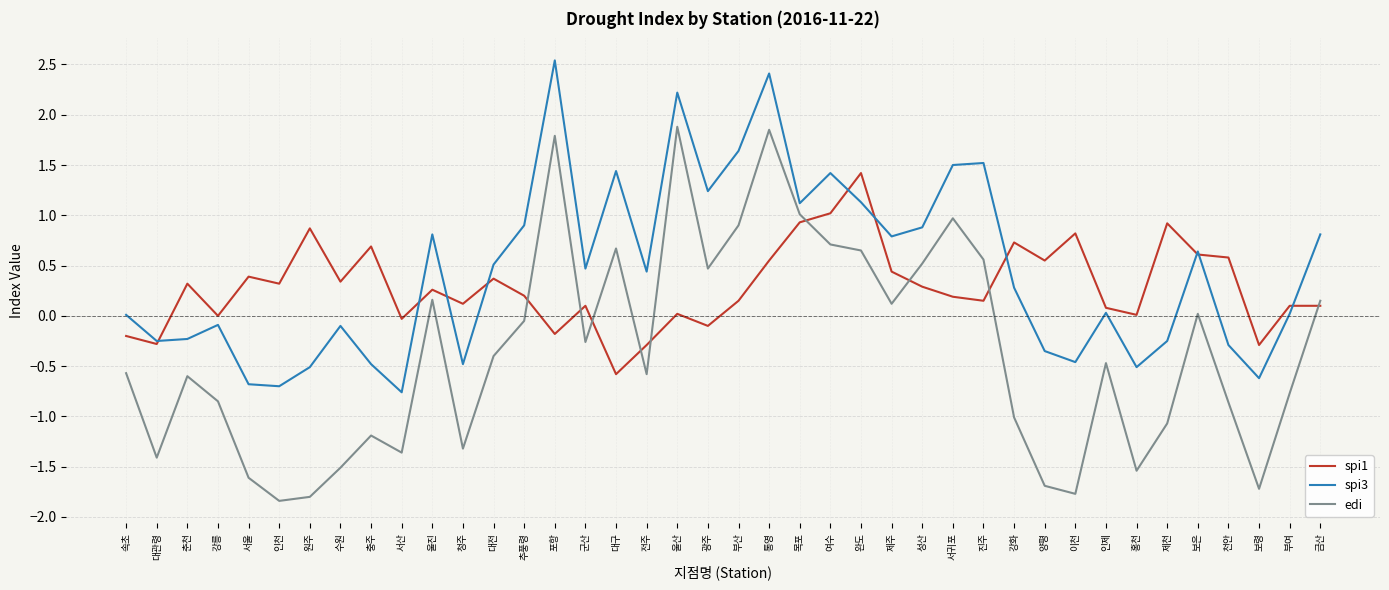

What are all the series names shown in the legend?

spi1, spi3, edi